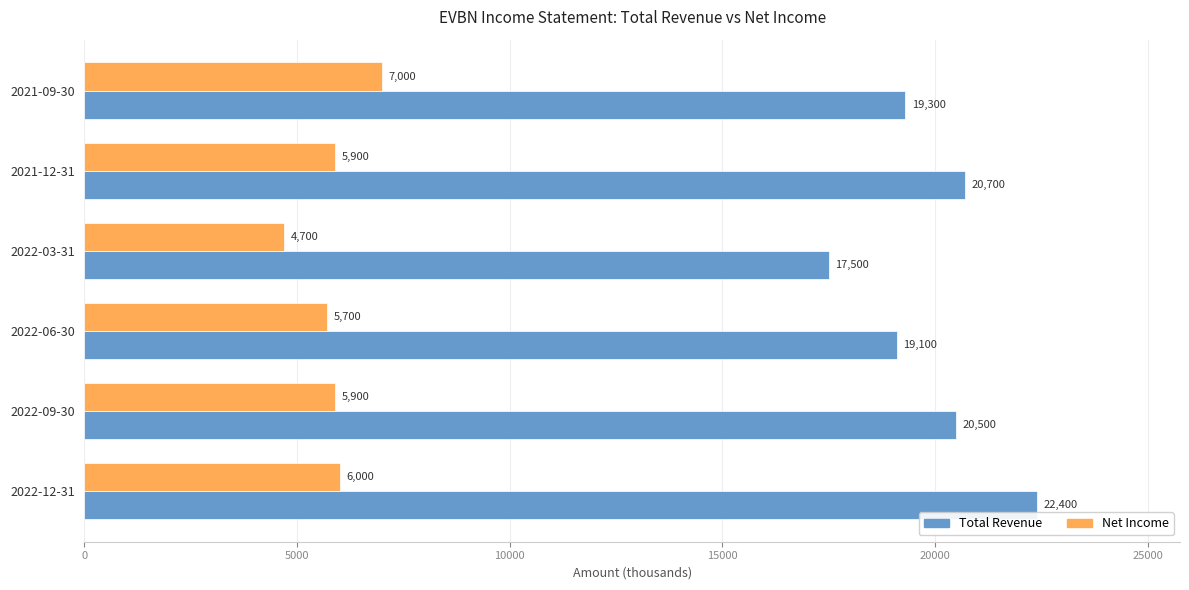

How many values in the Total Revenue series are below 20500?

3